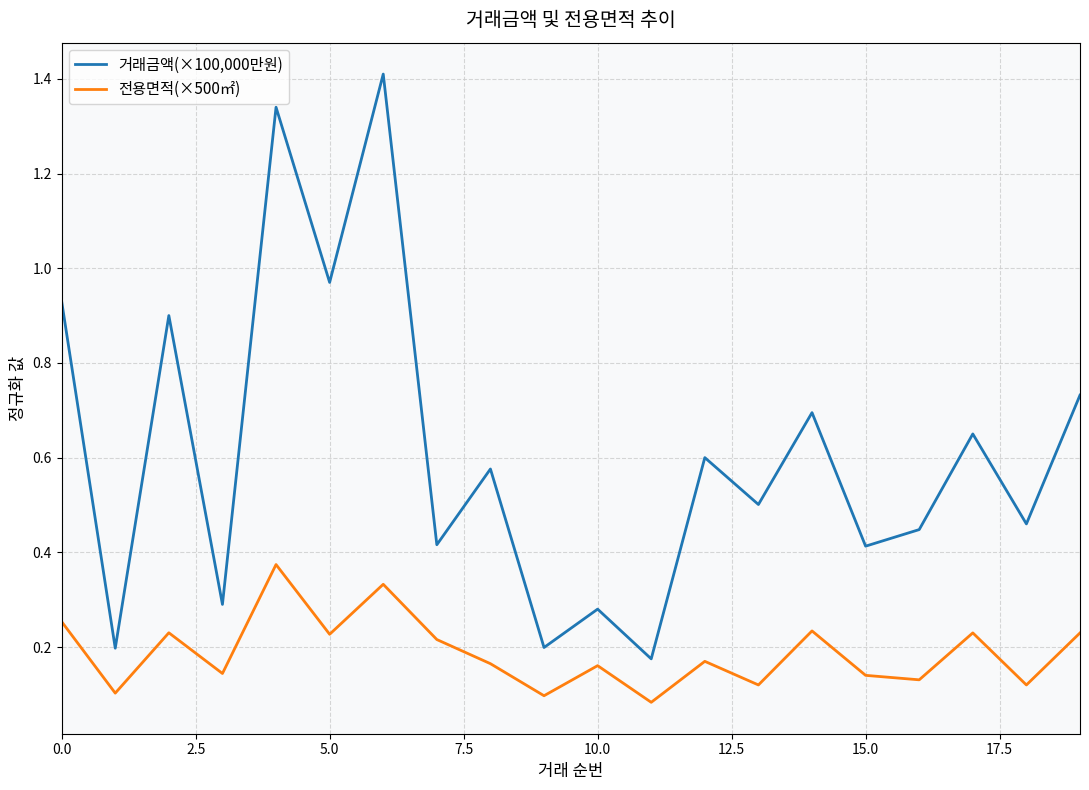

True or false: 거래금액(×100,000만원) and 전용면적(×500㎡) intersect in this chart.

False